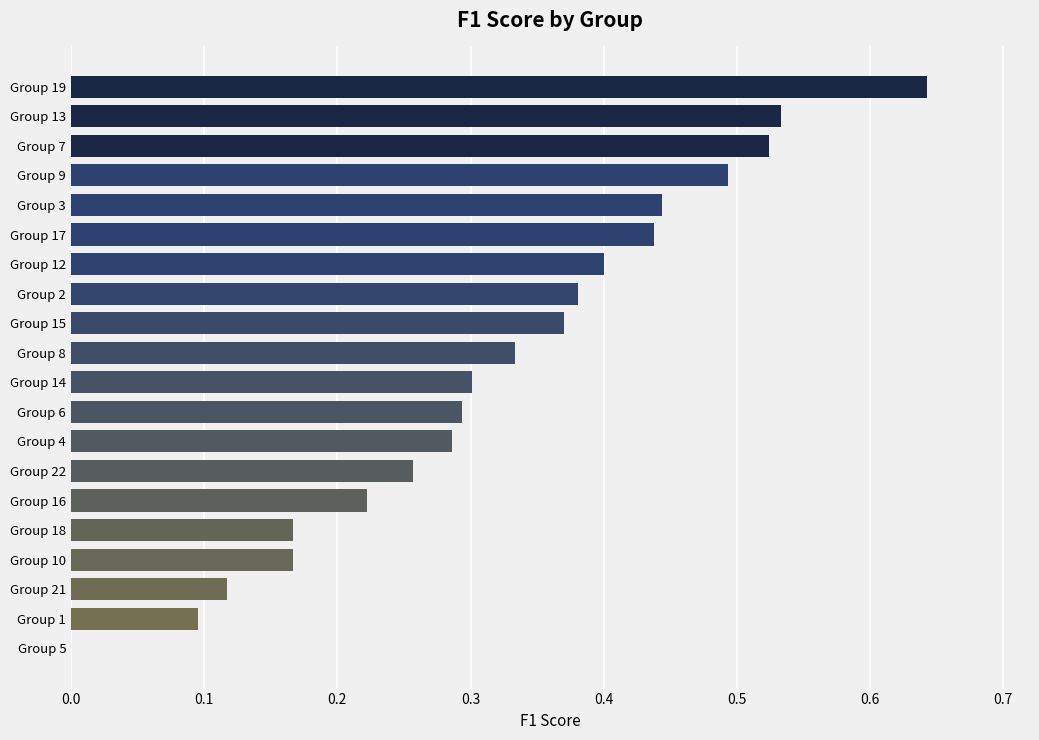

At which category does the chart reach its peak across all series?

Group 19